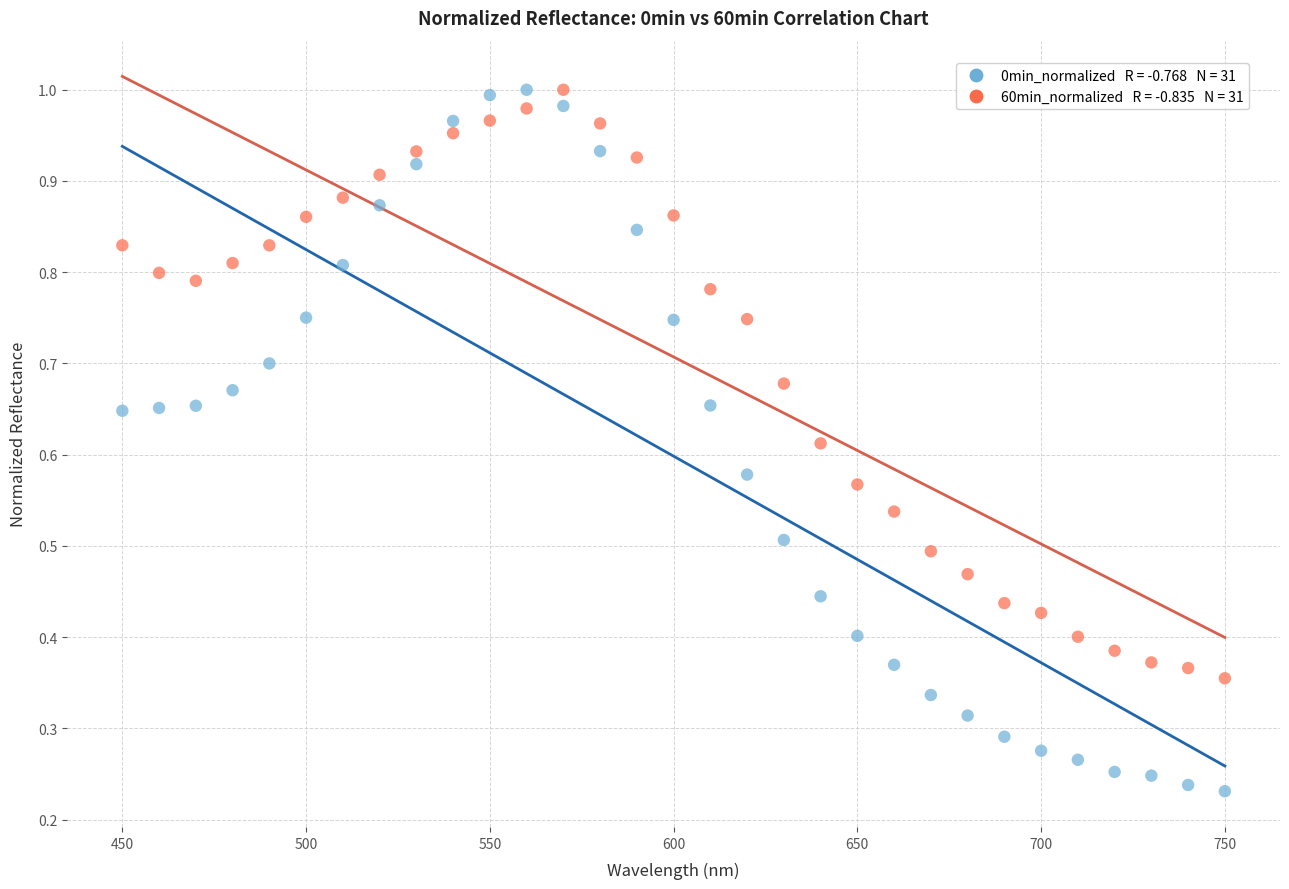

Across all data points, what is the range of X values (max minus min)?

300.0